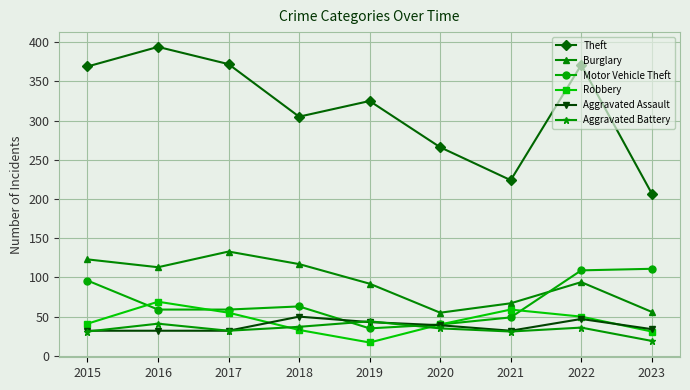

What is the maximum value for Aggravated Battery?

44